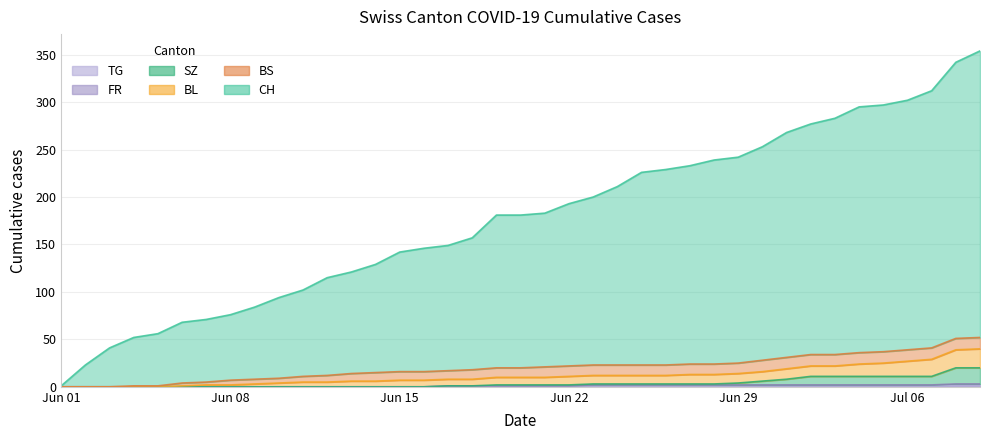

True or false: SZ and CH intersect in this chart.

False